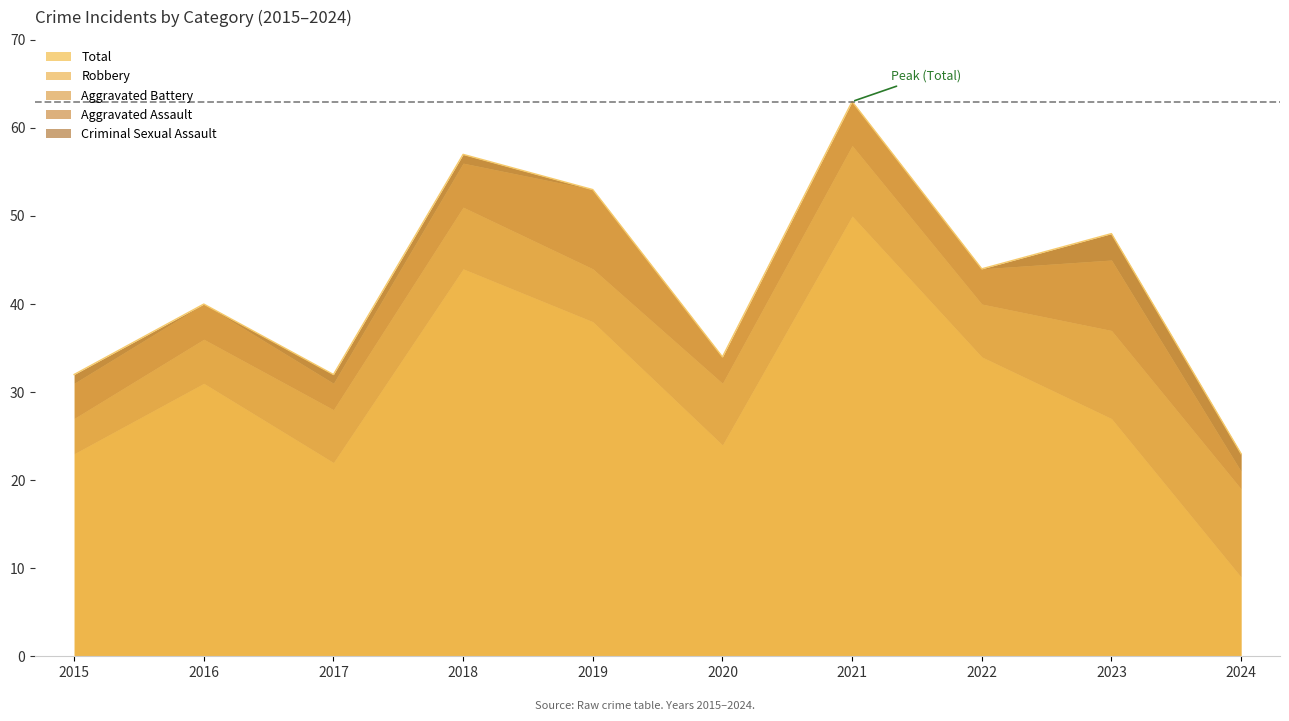

Is the value of Aggravated Battery at 2023 greater than the value of Total at 2022?

No